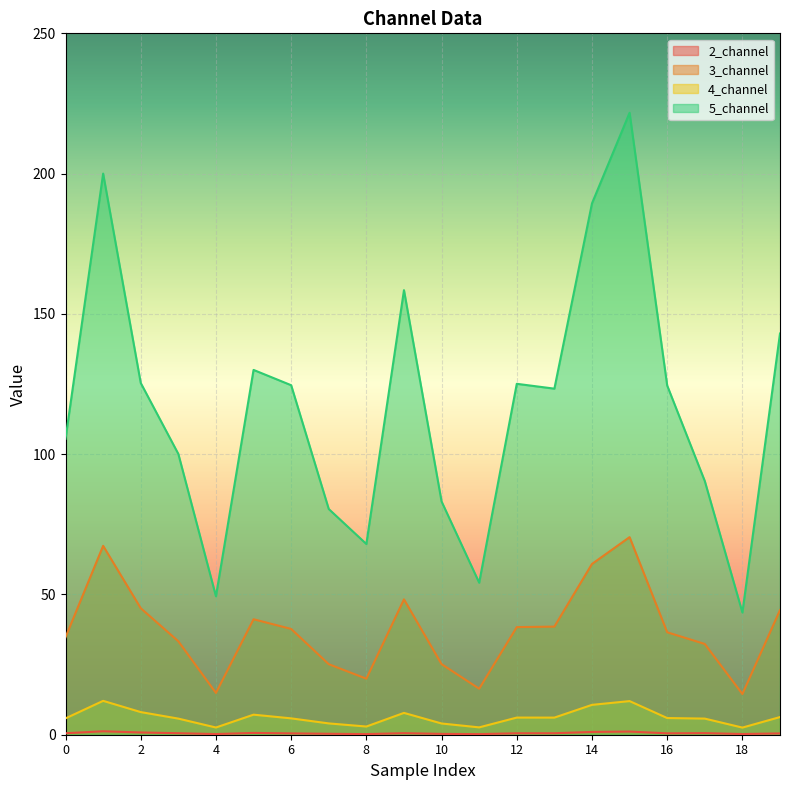

What is the value of the 3_channel point at the 9th from the left?

20.0